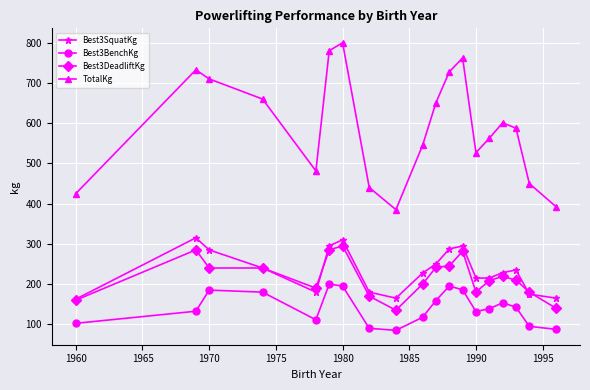

What is the value of the Best3BenchKg point at the 18th from the left?

95.0